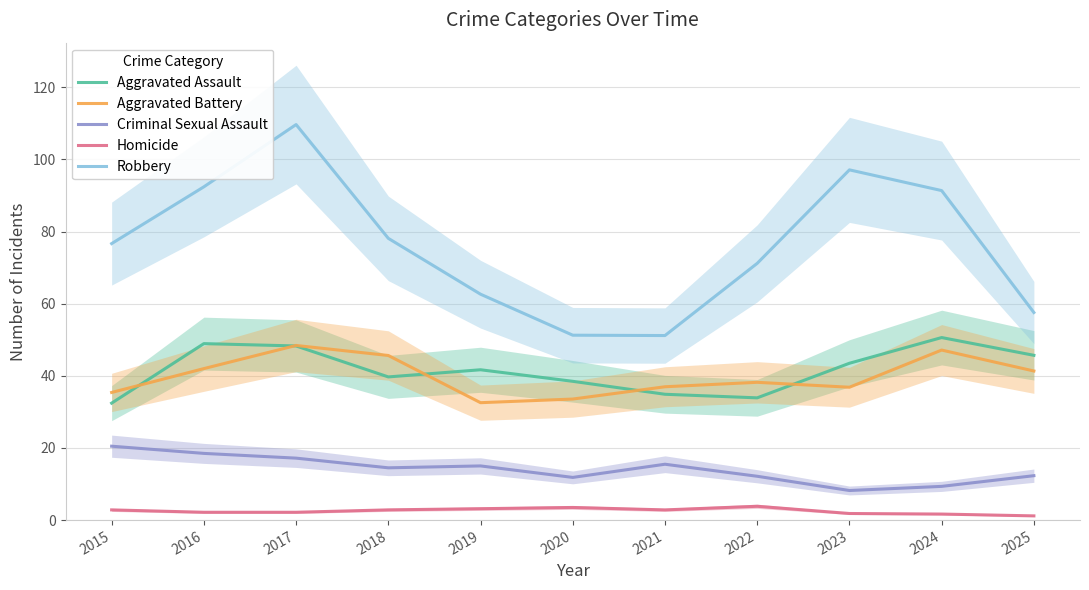

What are all the series names shown in the legend?

Aggravated Assault, Aggravated Battery, Criminal Sexual Assault, Homicide, Robbery